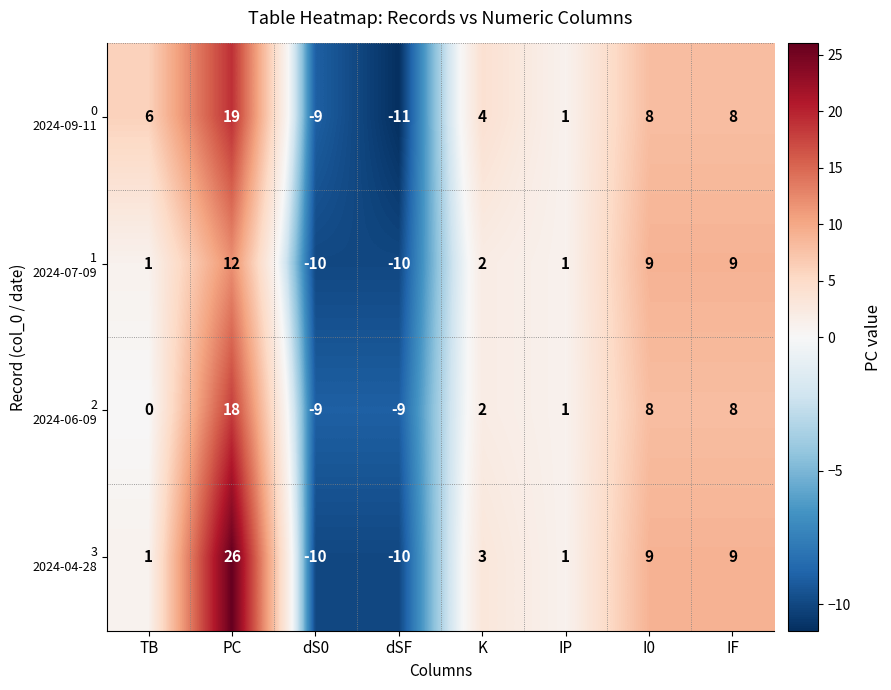

What is the difference between the highest and lowest values at PC?

14